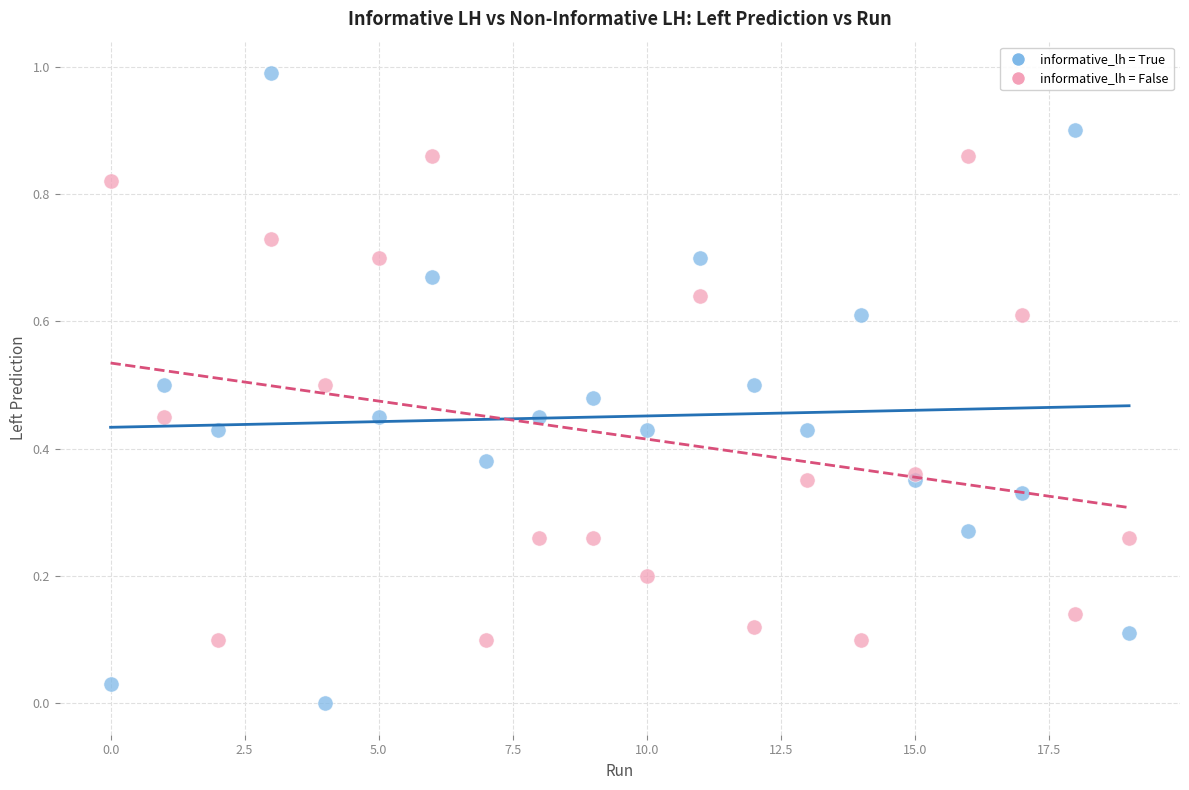

What are all the series names shown in the legend?

informative_lh = True, informative_lh = False